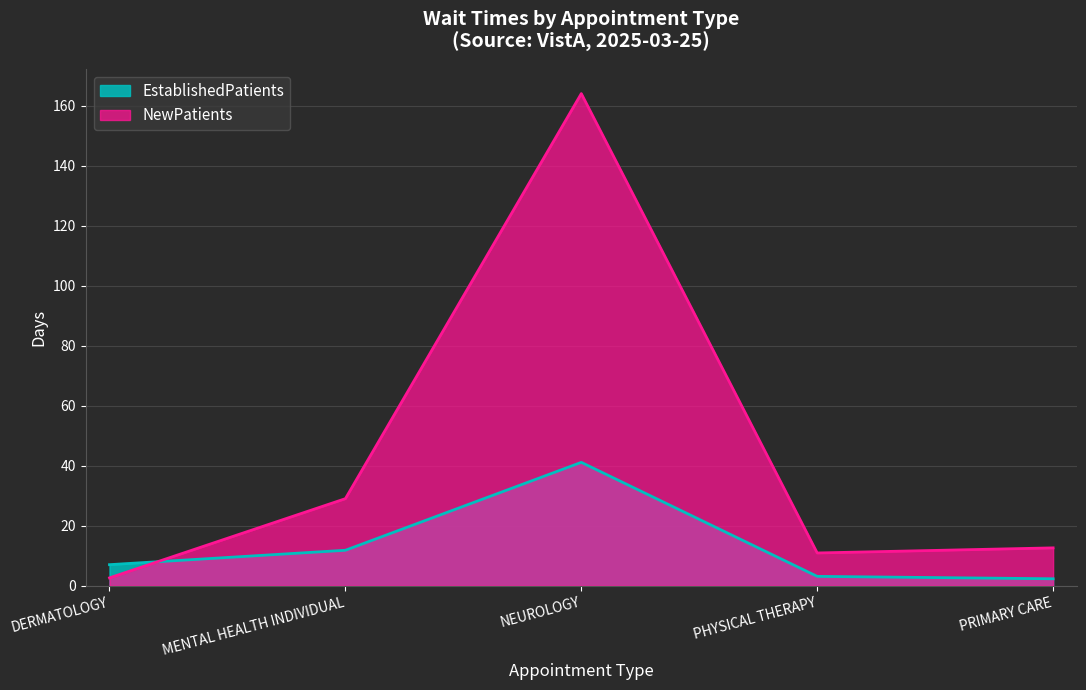

What is the highest value of the NewPatients series?

164.0